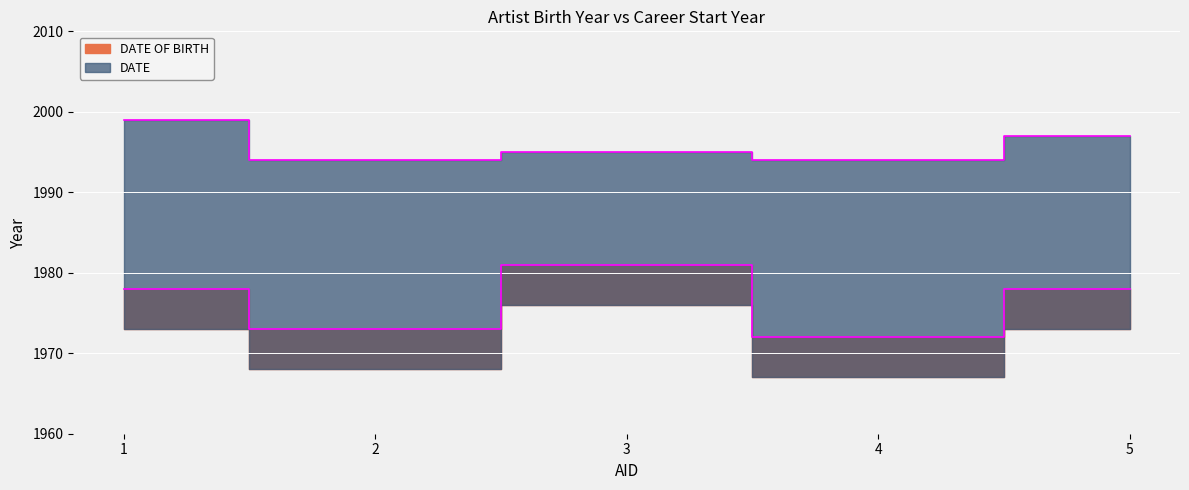

Is it true that DATE OF BIRTH equals 1206 at 5?

False